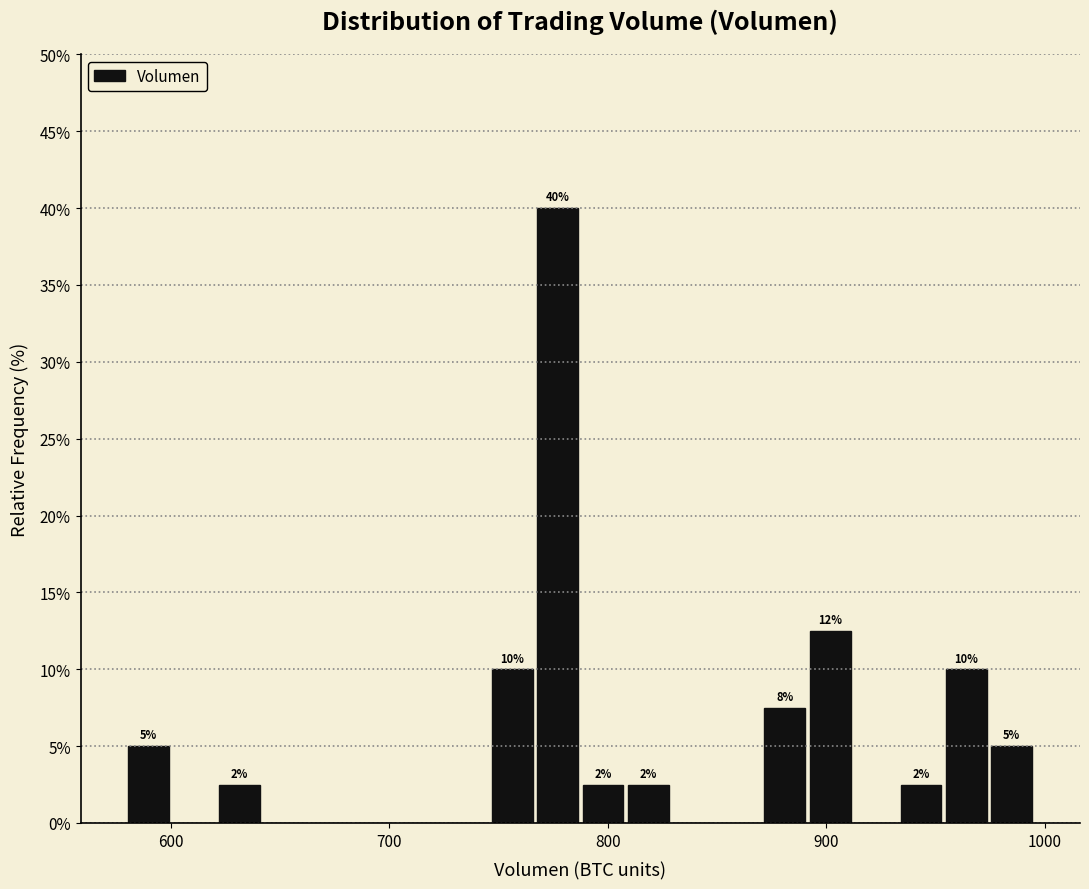

Around what value on the x-axis is the tallest bar? Give the approximate position of its centre, as read against the axis.

780